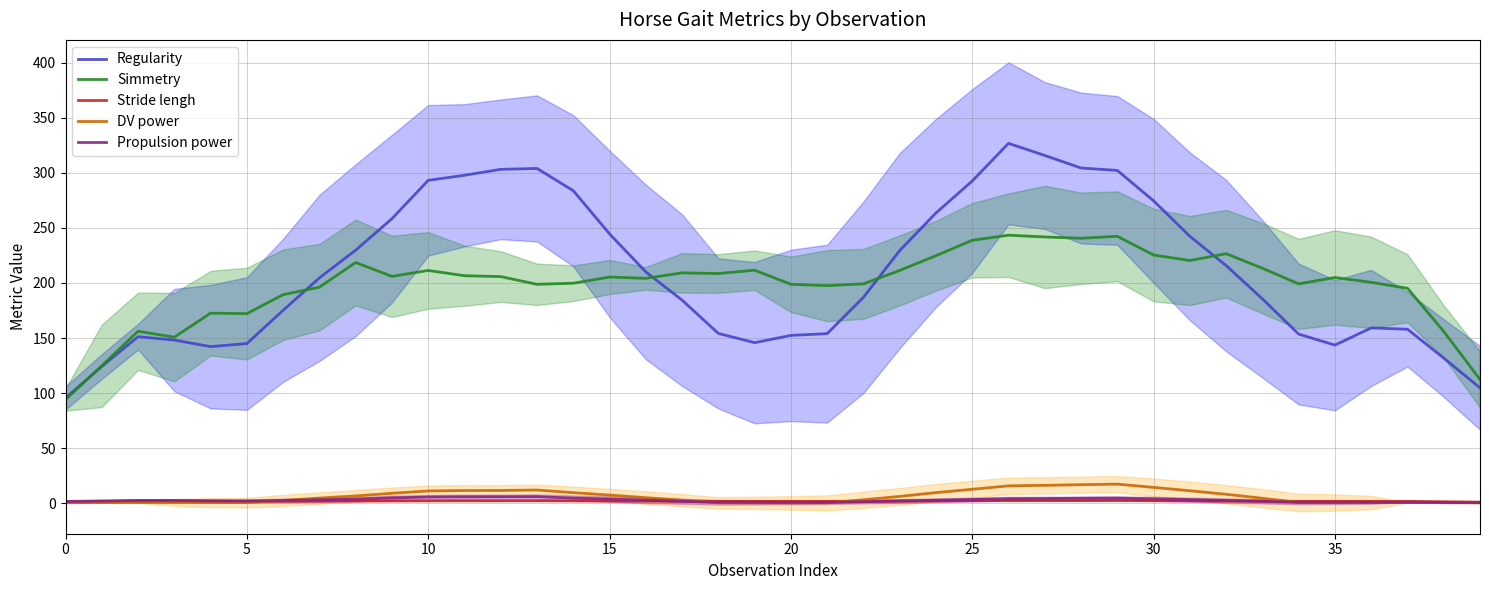

Reading right to left, list all the values displayed in this chart.

Regularity: 104.8	131.8	158.0	159.2	143.6	153.6	185.6	215.8	242.4	274.6	302.2	304.4	315.8	326.8	292.6	263.6	229.4	187.0	154.0	152.4	145.8	154.2	184.4	210.0	244.6	283.8	304.0	303.2	297.8	293.2	258.4	229.8	204.6	175.2	145.0	142.2	148.2	151.2	124.2	95.6
Simmetry: 112.4	156.0	195.2	200.6	205.0	199.2	213.4	226.6	220.4	225.4	242.4	240.6	241.8	243.4	238.8	224.8	211.4	199.2	197.6	198.8	211.6	208.6	209.2	204.2	205.4	199.8	198.8	205.8	206.6	211.4	206.0	218.6	196.2	189.4	172.2	172.6	150.8	156.2	124.8	94.2
Stride lengh: 1.0	1.4	1.7	1.7	1.7	1.7	1.9	2.1	2.2	2.3	2.5	2.4	2.4	2.4	2.3	2.1	2.0	1.8	1.7	1.7	1.7	1.7	1.8	2.0	2.1	2.2	2.3	2.3	2.2	2.2	2.1	2.0	2.0	1.9	1.8	1.8	1.8	1.8	1.5	1.1
DV power: 0.3	0.5	0.6	0.6	0.6	0.7	4.5	8.1	11.3	14.4	17.4	16.9	16.3	15.8	12.7	9.6	6.2	3.1	0.3	0.3	0.3	0.4	2.8	5.1	7.4	9.6	12.0	11.6	11.5	11.2	9.0	6.6	4.7	2.5	0.6	0.6	0.7	0.7	0.6	0.4
Propulsion power: 0.5	0.7	0.9	0.8	0.8	0.8	1.7	2.5	3.3	4.0	4.6	4.5	4.3	4.1	3.4	2.7	2.0	1.4	0.7	0.7	0.8	0.9	1.8	2.8	3.8	4.7	5.9	5.8	5.8	5.6	4.9	3.7	3.1	2.5	2.0	2.2	2.6	2.6	2.1	1.6